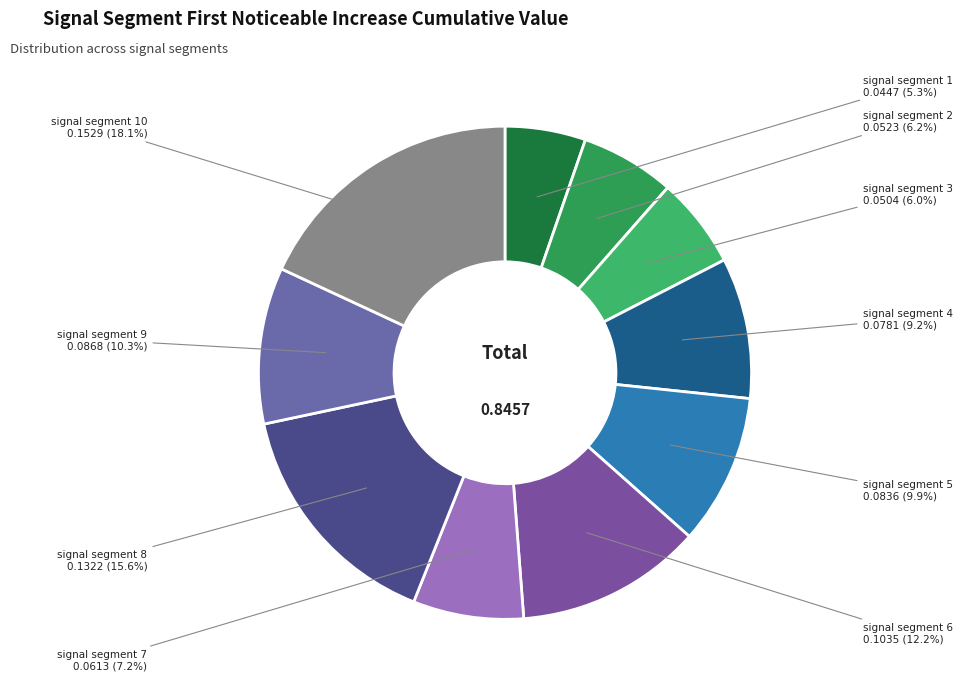

How many segments does this pie chart have?

10